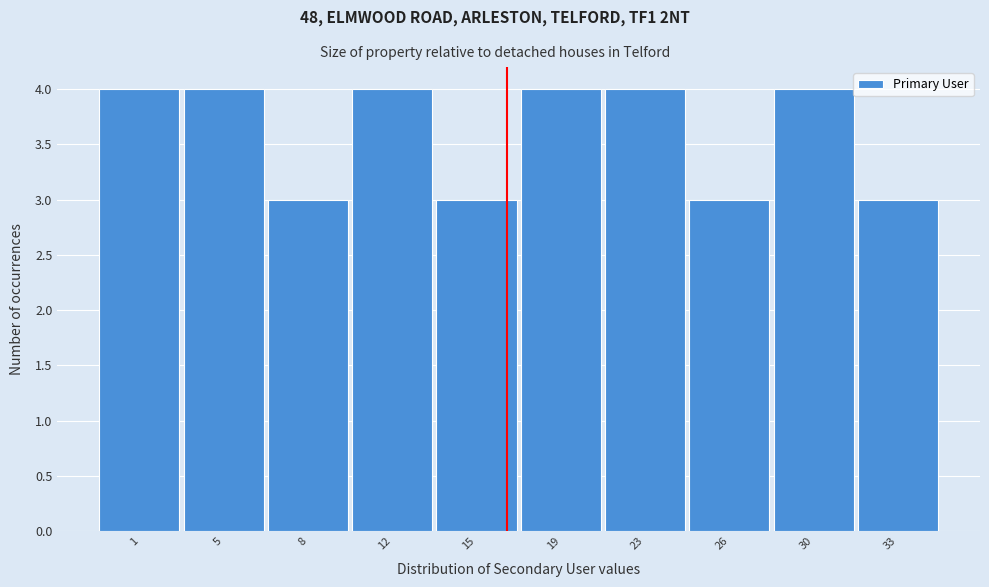

Reading right to left, extract all data points from this chart.

3	4	3	4	4	3	4	3	4	4